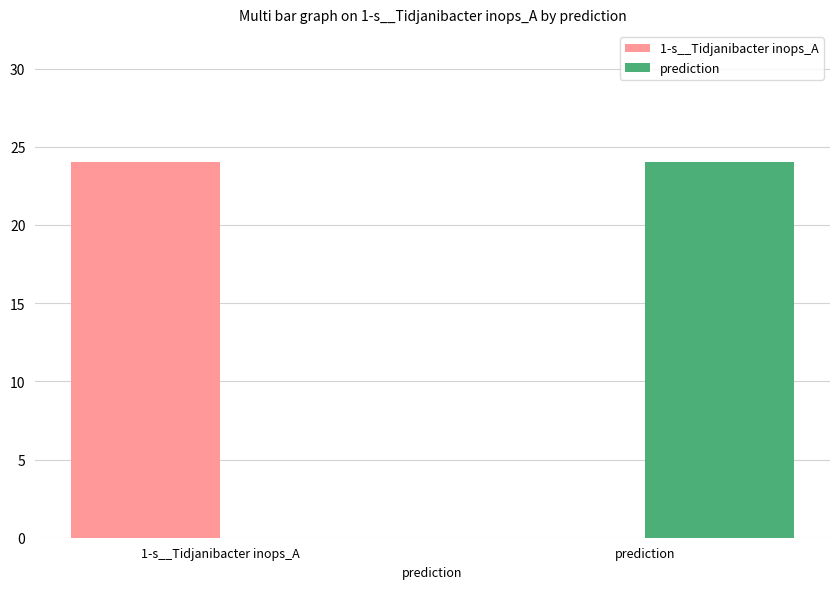

True or false: 1-s__Tidjanibacter inops_A has a value of 24 at 1-s__Tidjanibacter inops_A.

True